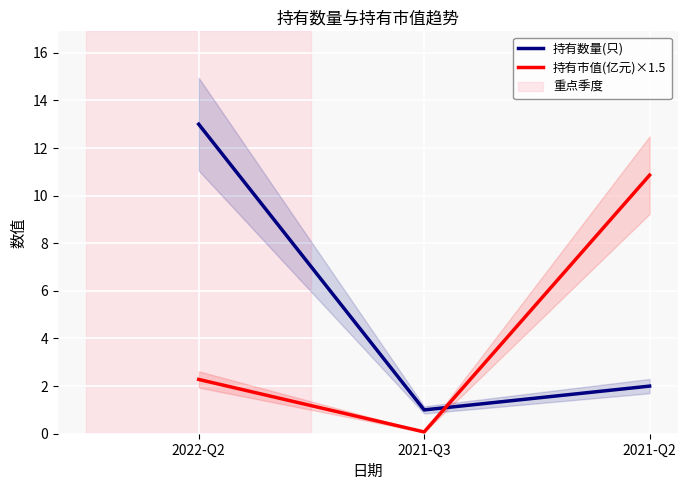

What is the label of the 2nd point from the right?

2021-Q3